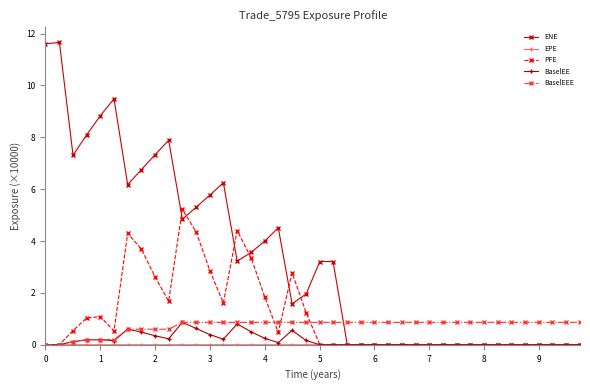

True or false: BaselEE has more than 0 interior local peaks.

True